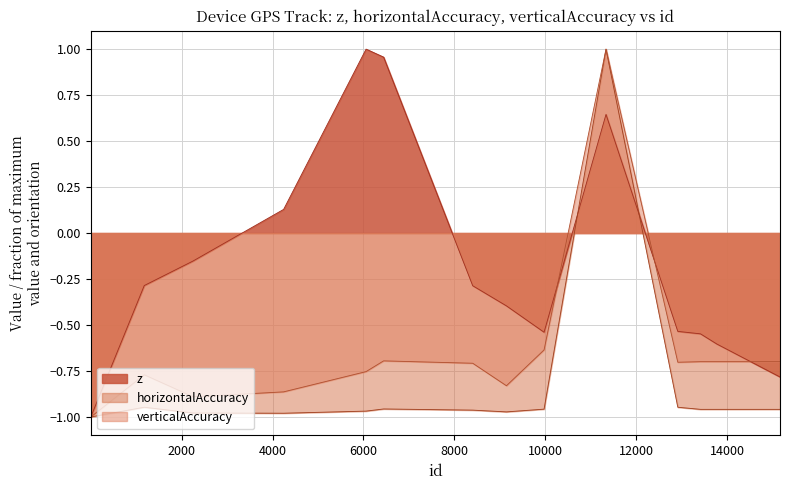

Is it true that the value at 8405 is -0.3?

True